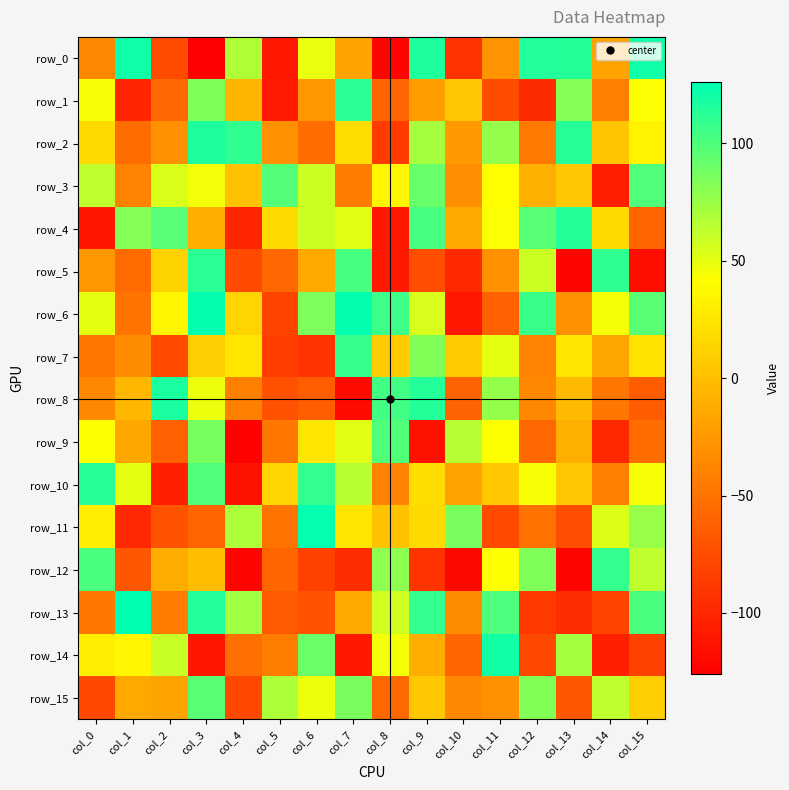

What is the minimum value shown in the chart?

-126